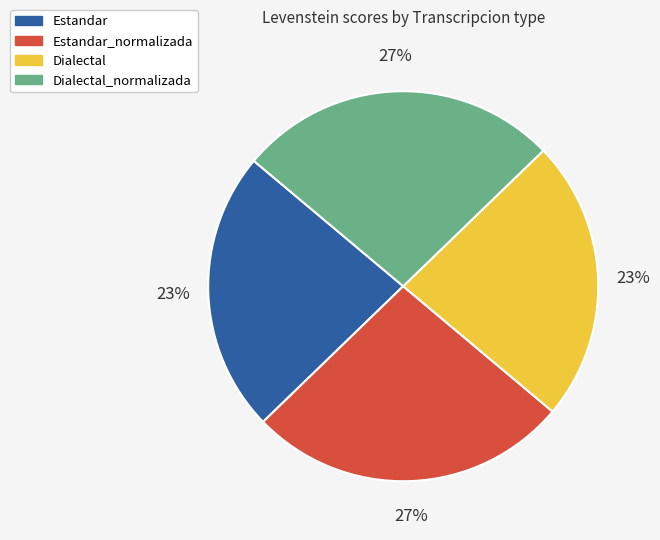

Which has a higher value, Estandar_normalizada or Dialectal?

Estandar_normalizada